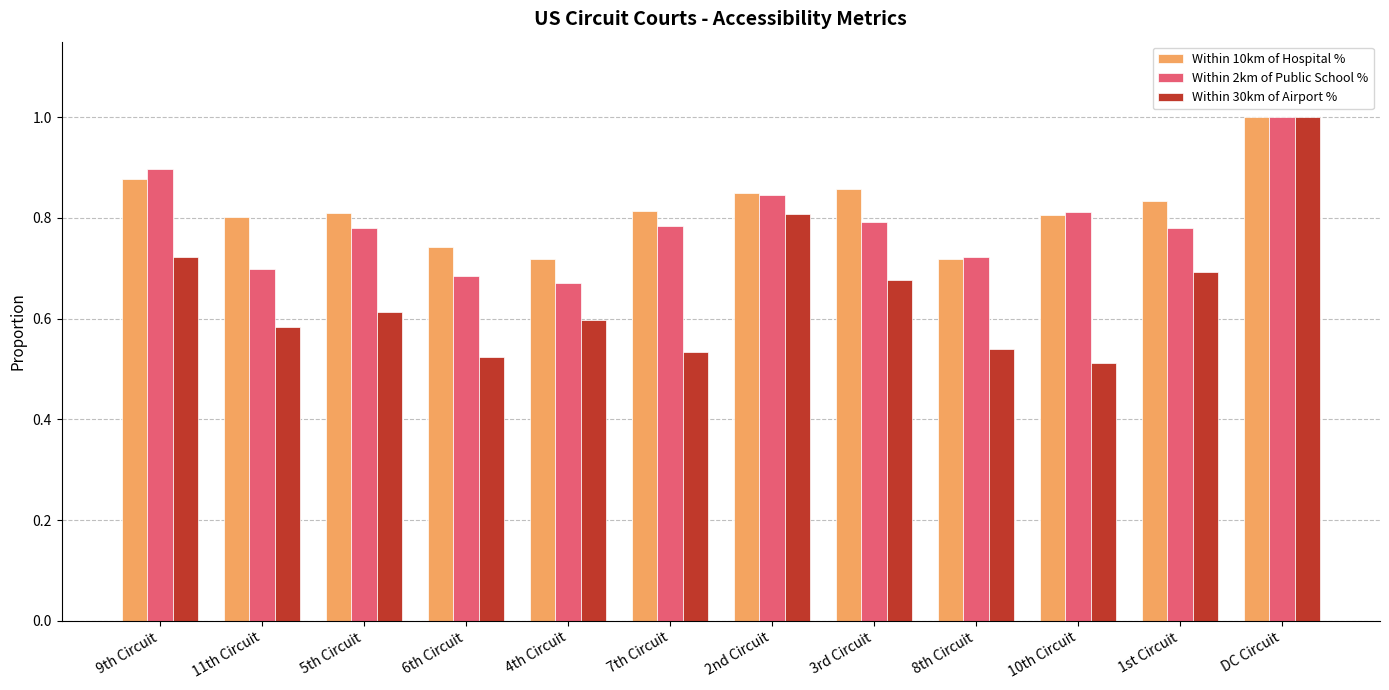

List the series in order of their overall mean, lowest first.

Within 30km of Airport %, Within 2km of Public School %, Within 10km of Hospital %